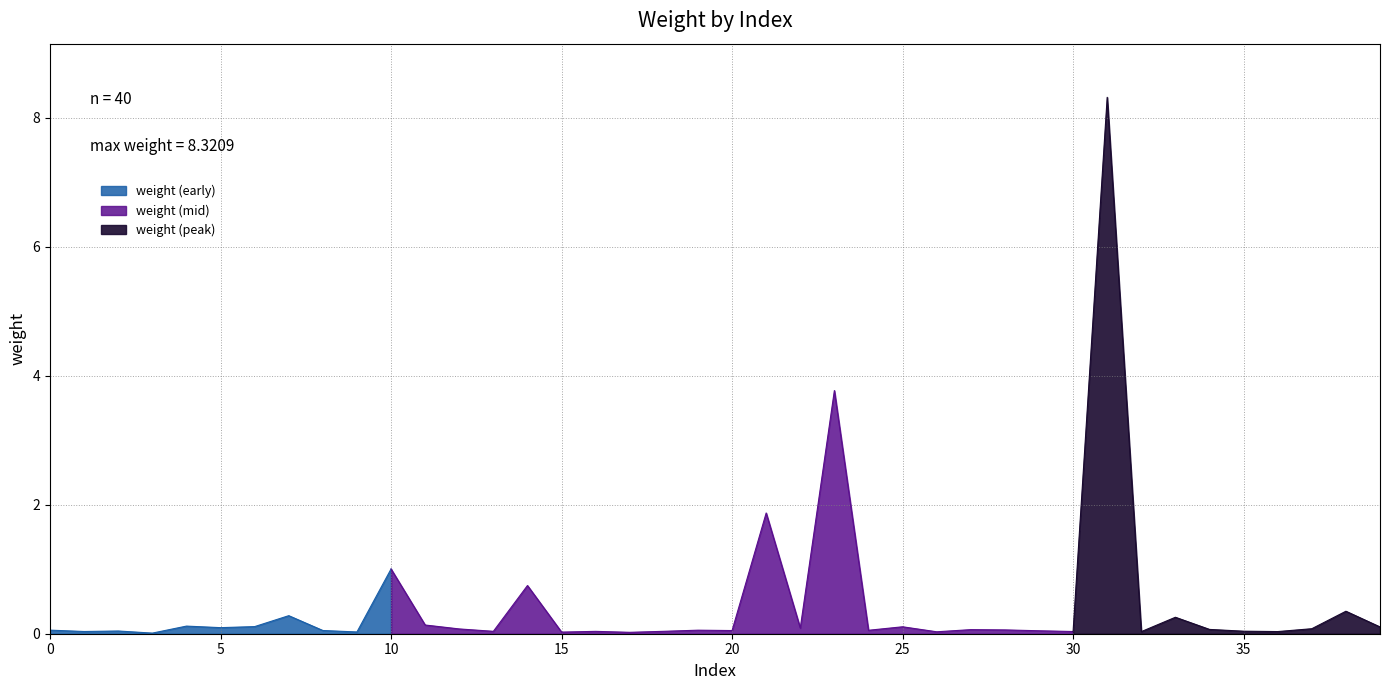

At which label is the value closest to 4?

23